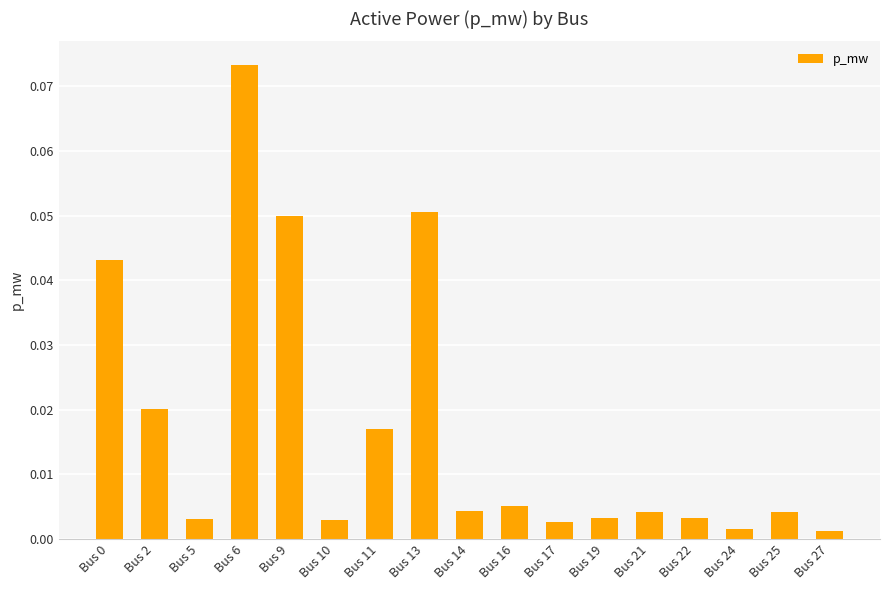

At which category does the chart reach its peak across all series?

Bus 6